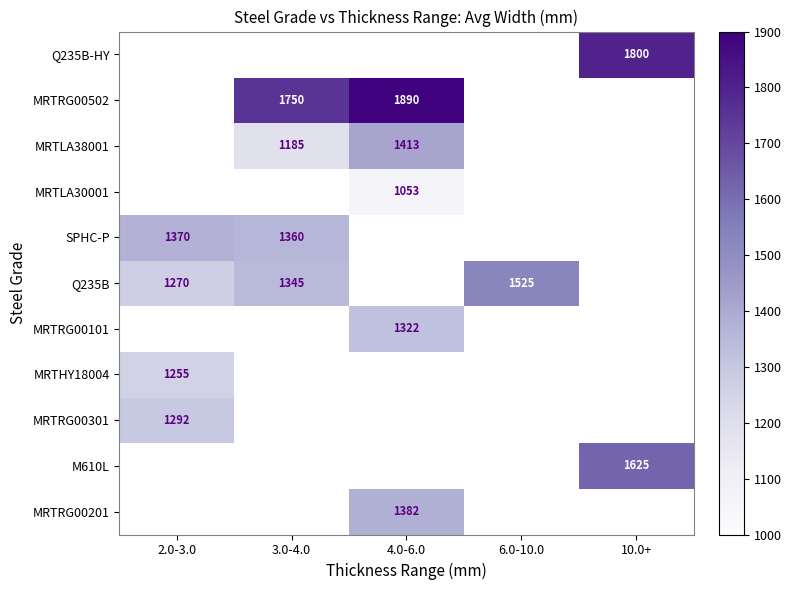

List the labels in order of MRTLA30001 value, largest first.

2.0-3.0, 3.0-4.0, 4.0-6.0, 6.0-10.0, 10.0+